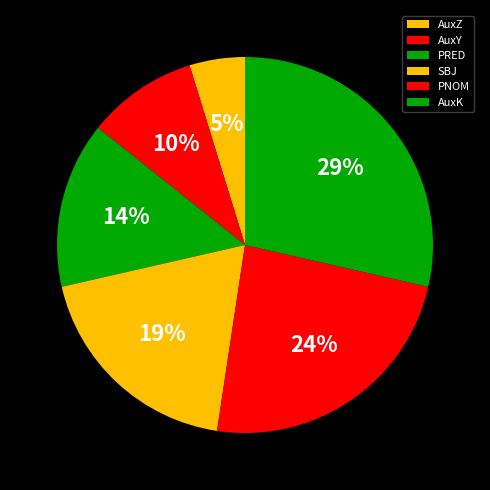

What is the largest slice in the pie chart?

AuxK